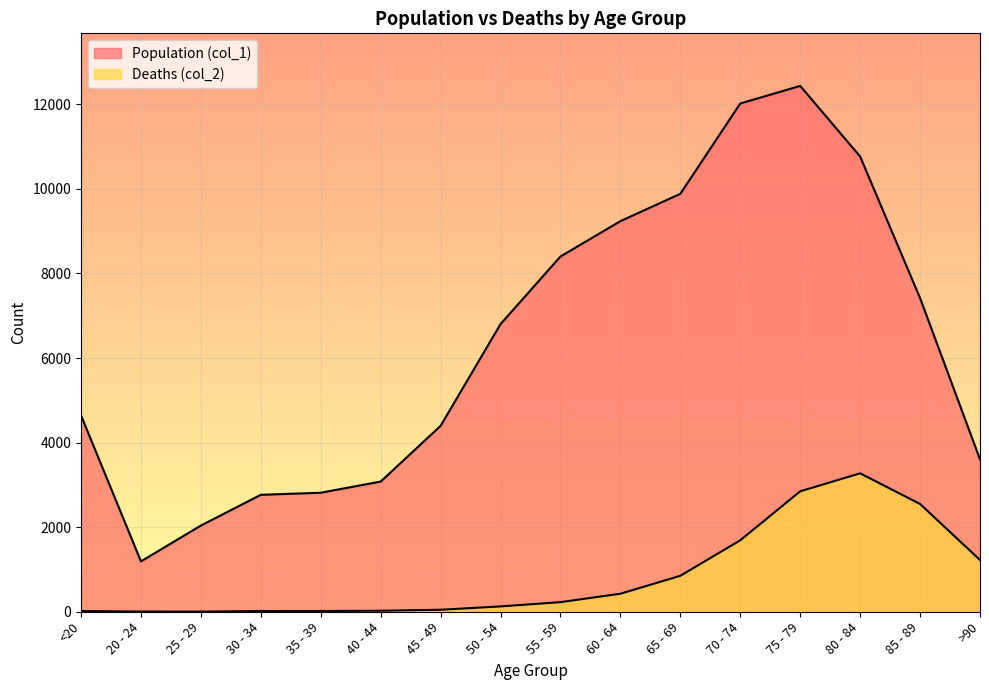

At which label does Population (col_1) reach its minimum?

20 - 24